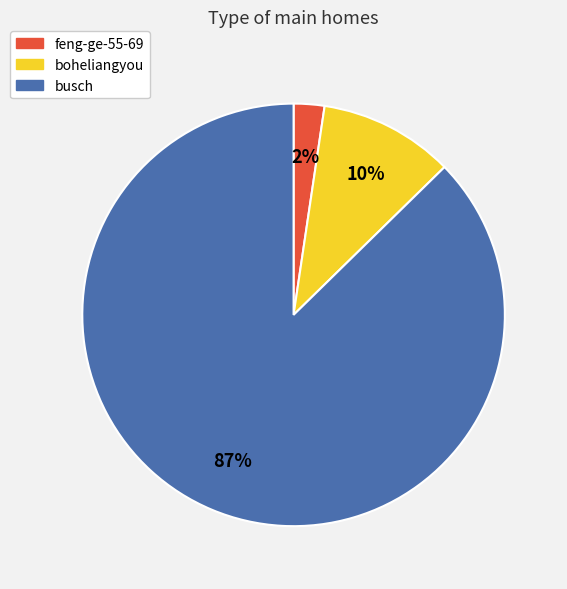

Which category has the biggest portion of the pie?

busch